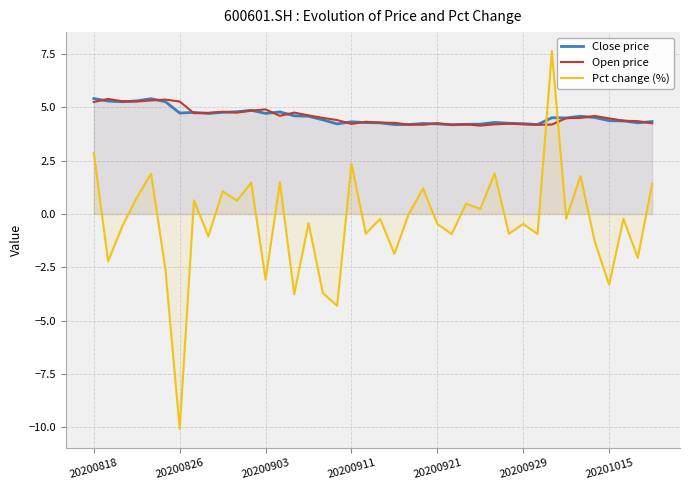

Between which two adjacent categories do Pct change (%) and Open price first intersect?

31 and 32